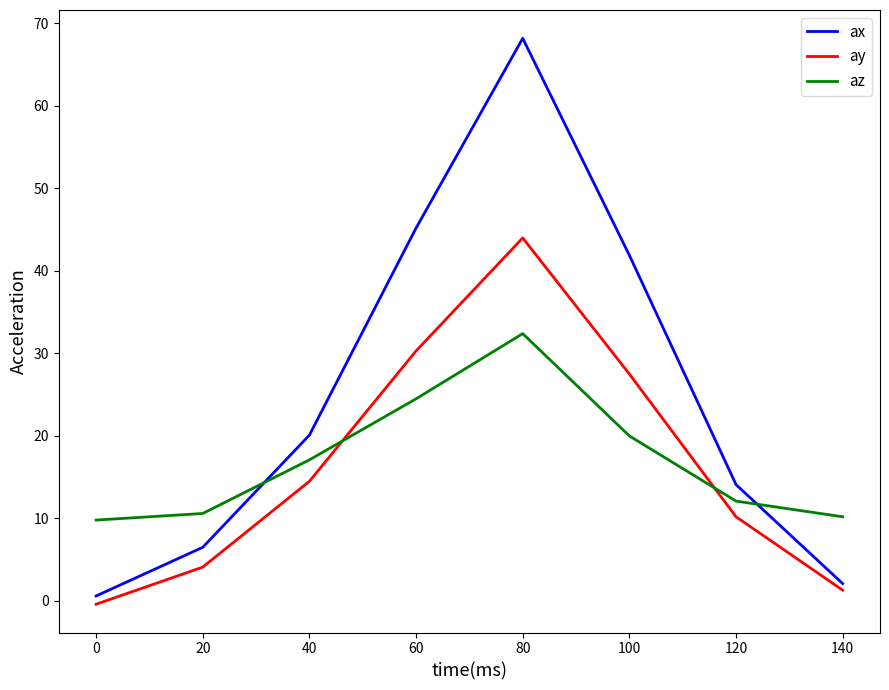

At which label does ay reach its minimum?

0